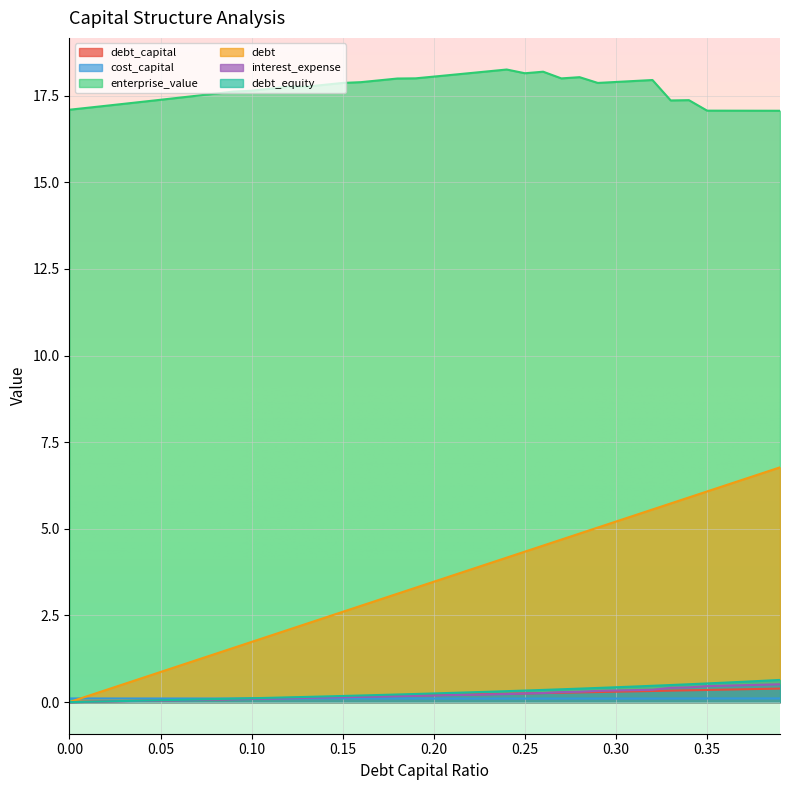

What is the greatest value displayed?

18.3